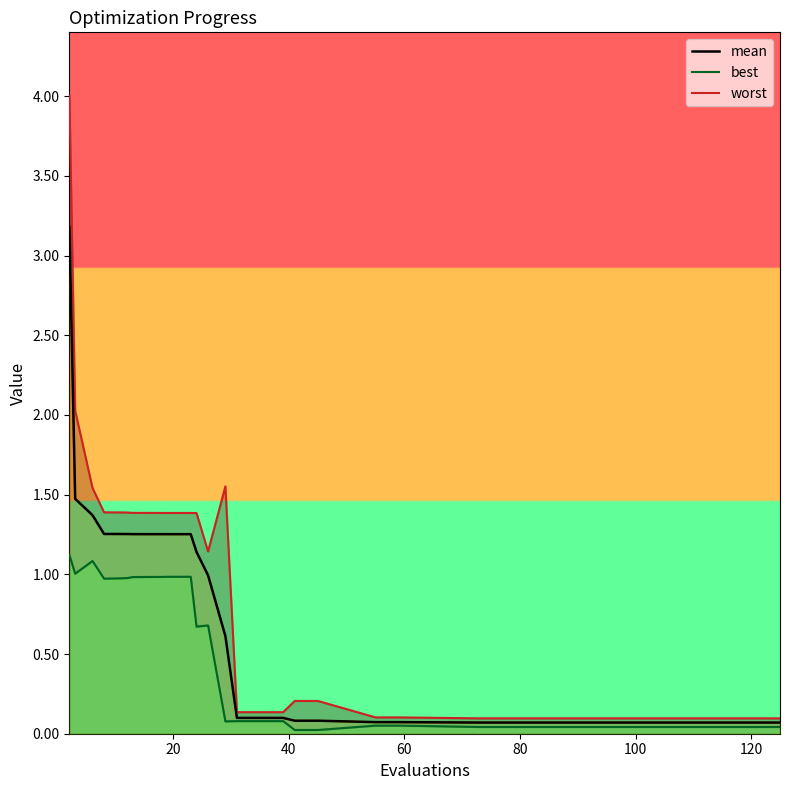

True or false: mean_line and best_line intersect in this chart.

False